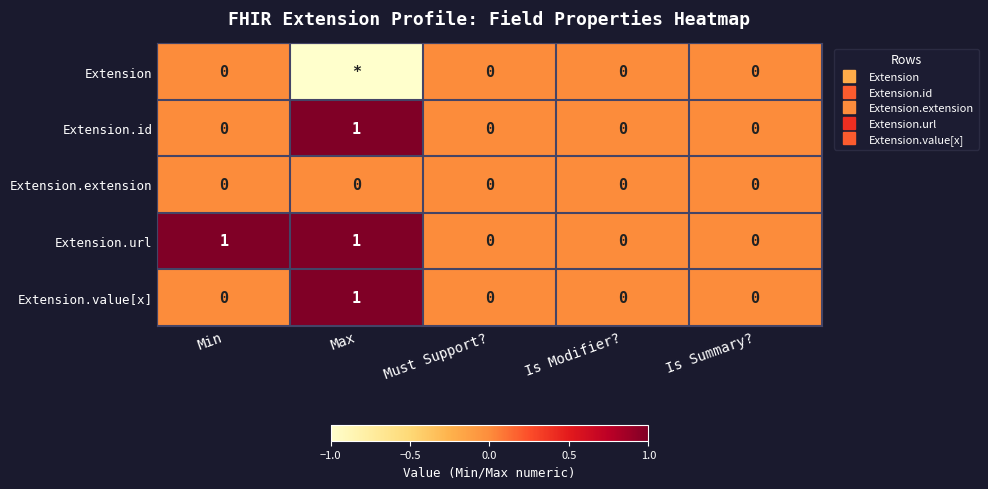

The Extension.url series shows 0 at Max. True or false?

False